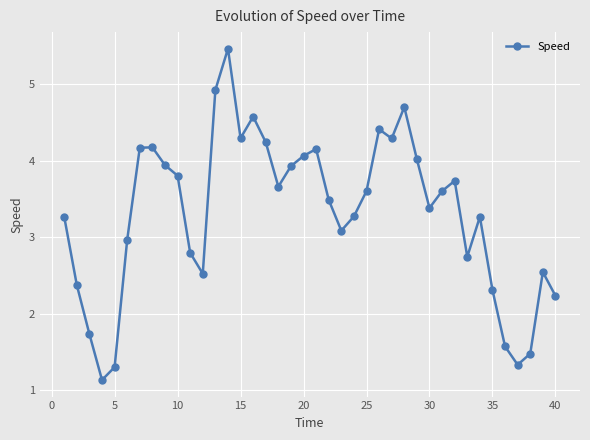

What is the smallest value displayed?

1.1